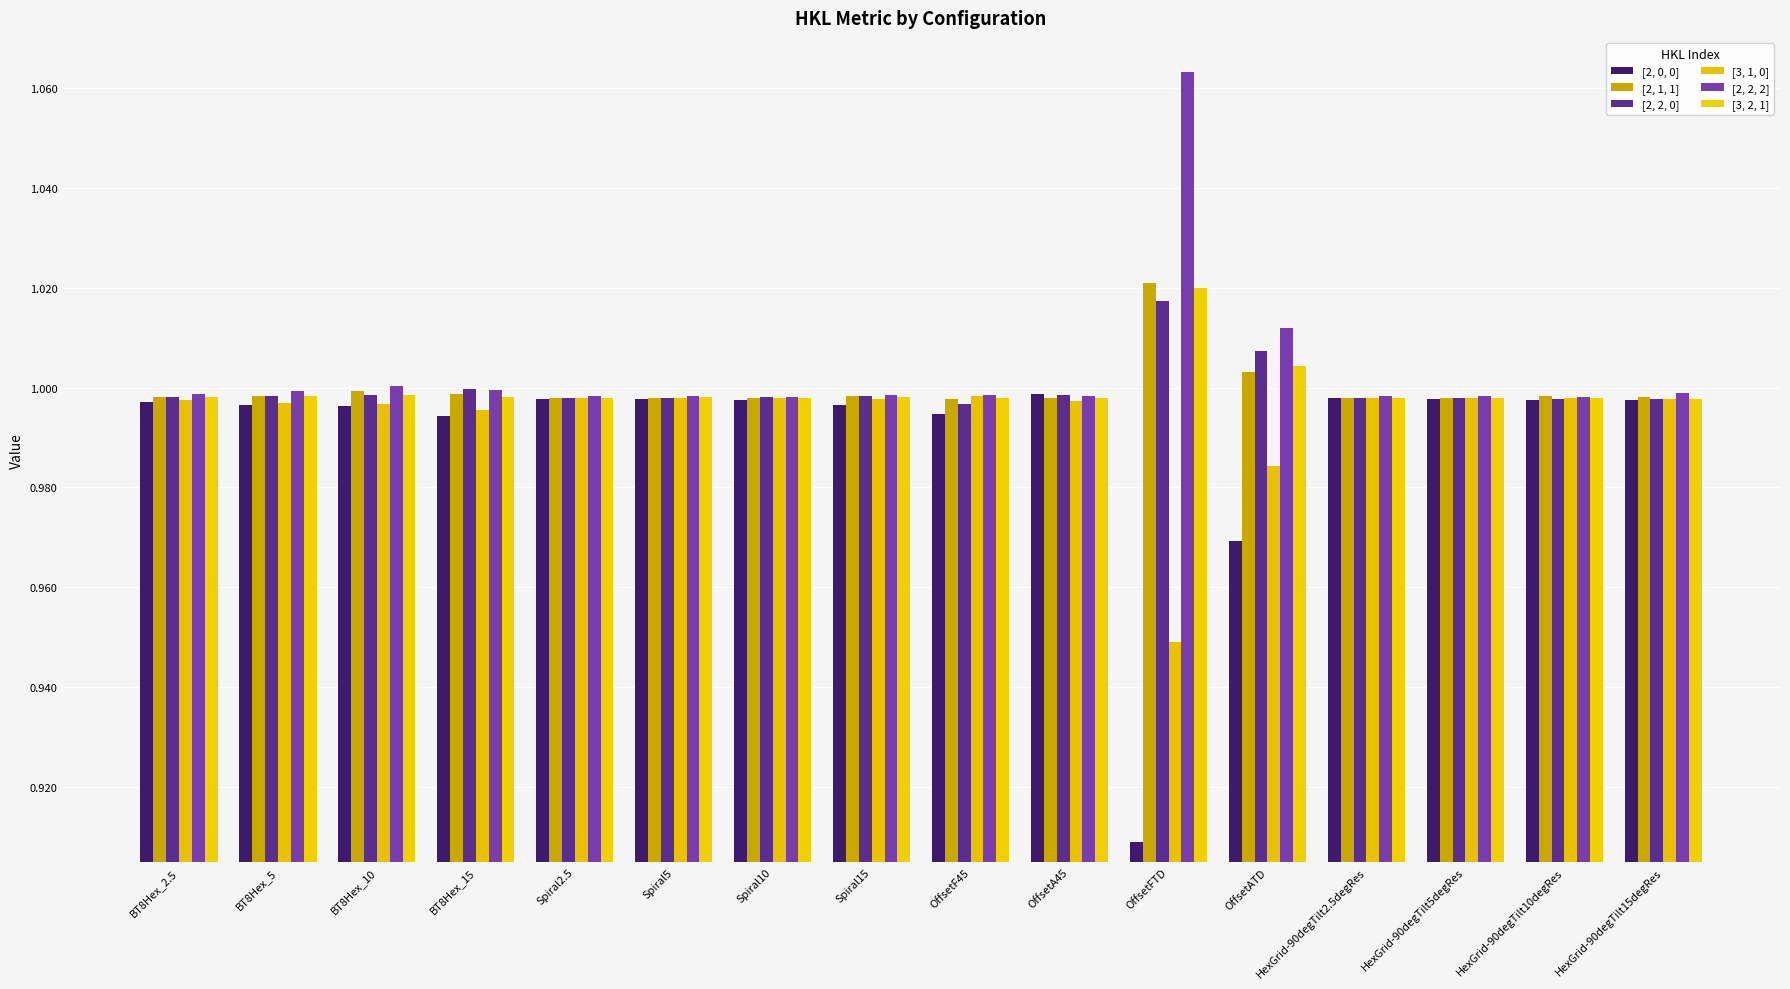

How many groups of bars are there?

16